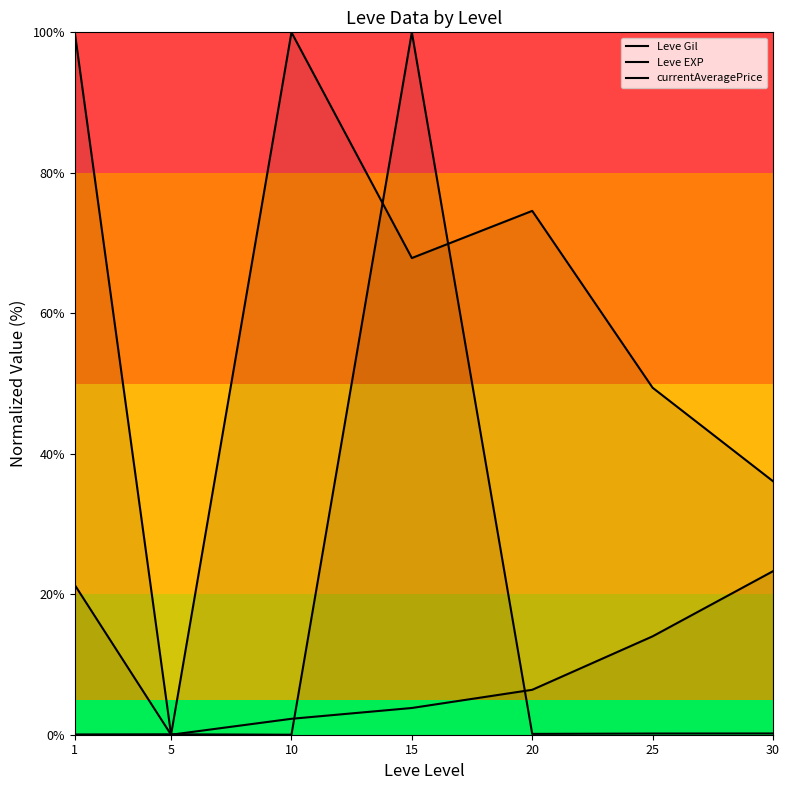

What value does the Leve Gil series have at 1?

21.3